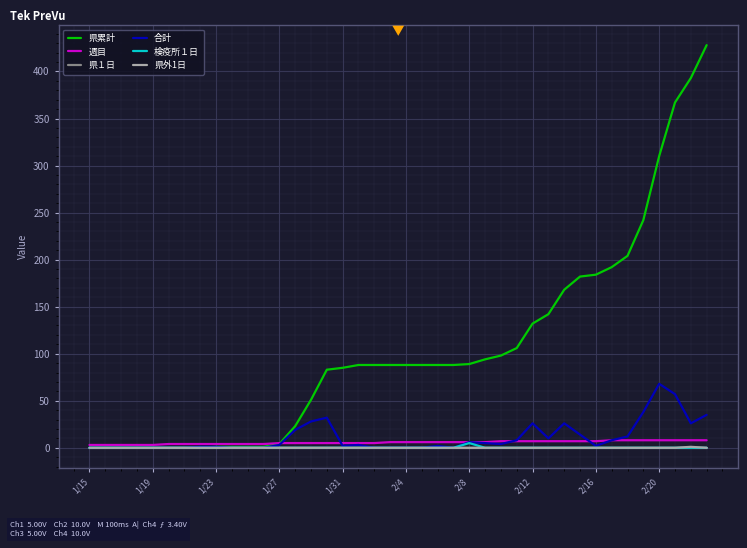

What is the greatest value displayed?

428